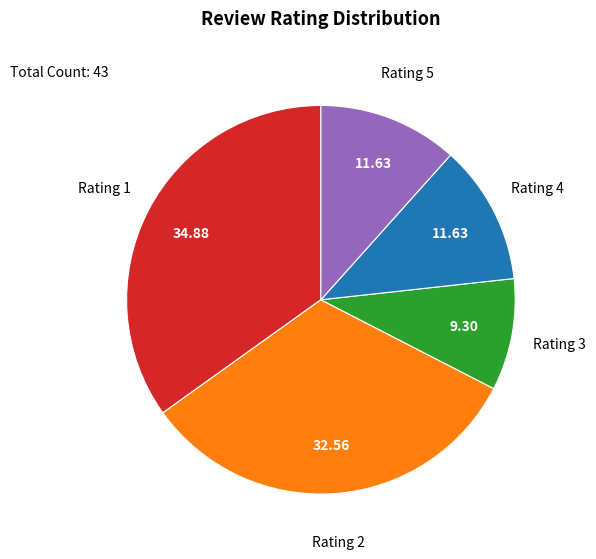

Count the number of slices in the pie.

5